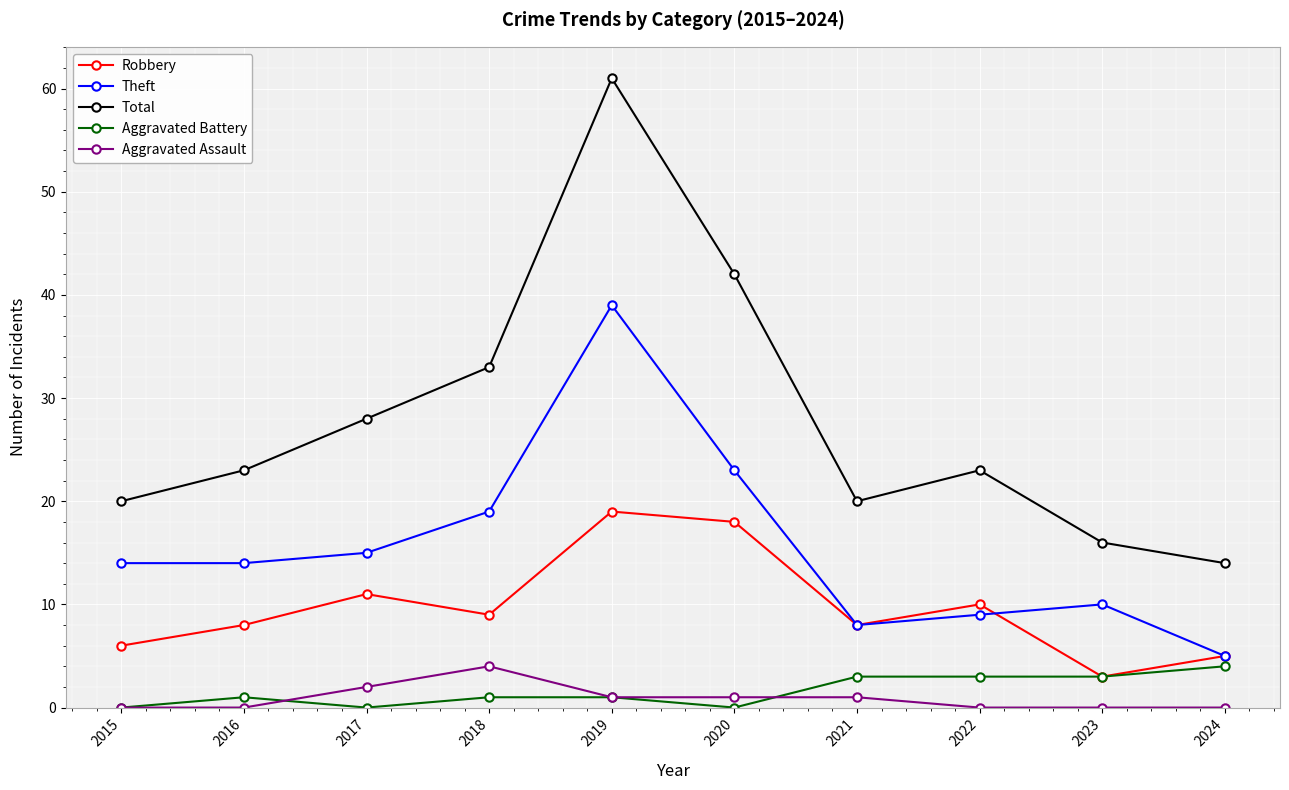

Which series has the largest range (max minus min)?

Total